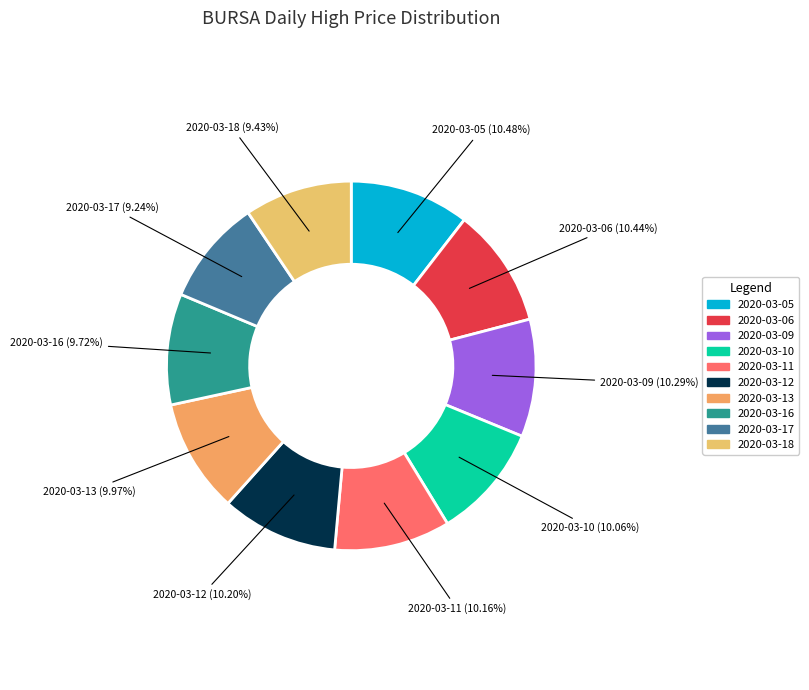

Is there a majority slice in this chart?

No